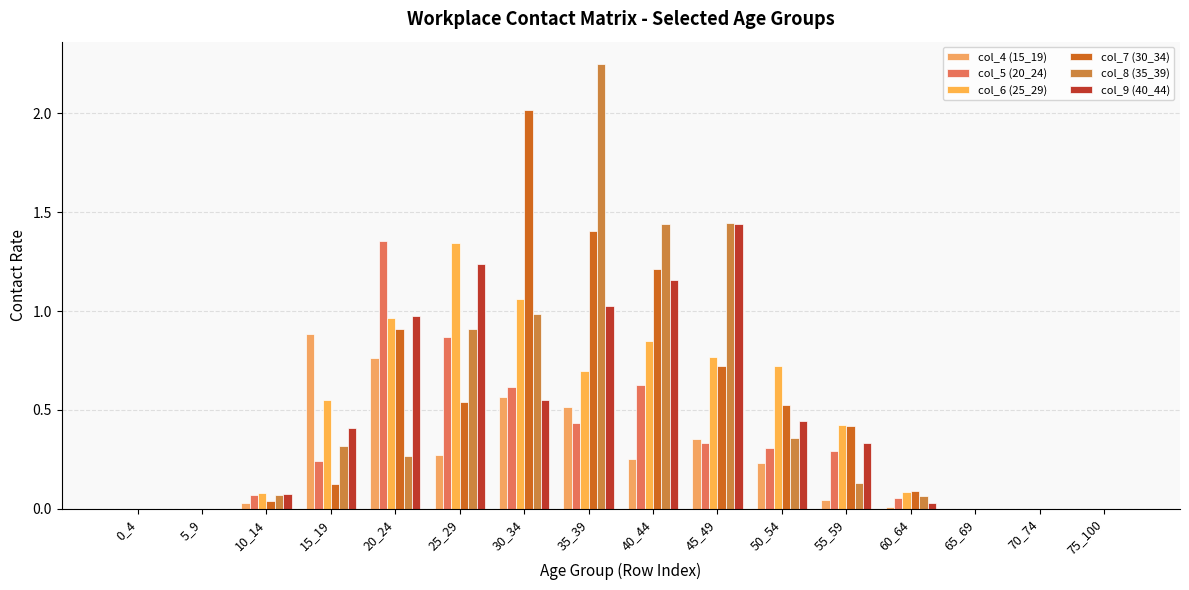

Which series has the largest range (max minus min)?

col_8 (35_39)